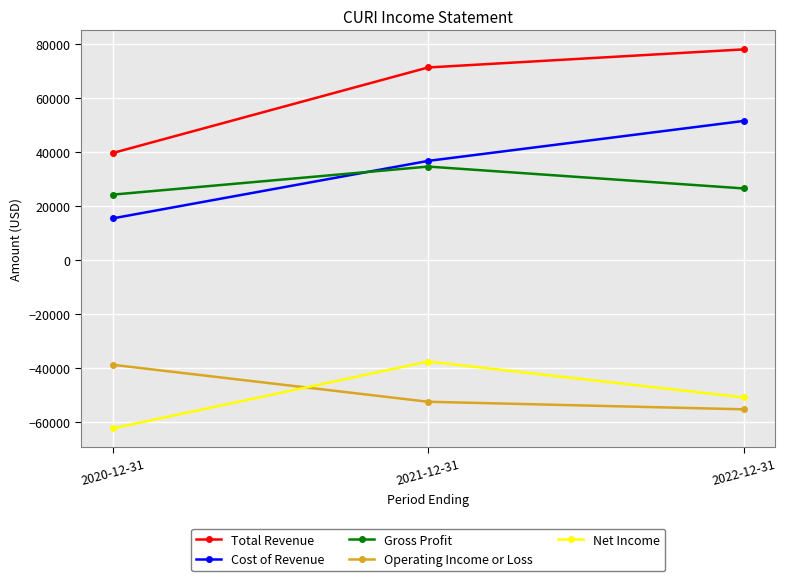

What is the difference between the highest and lowest values at 2021-12-31?

123800